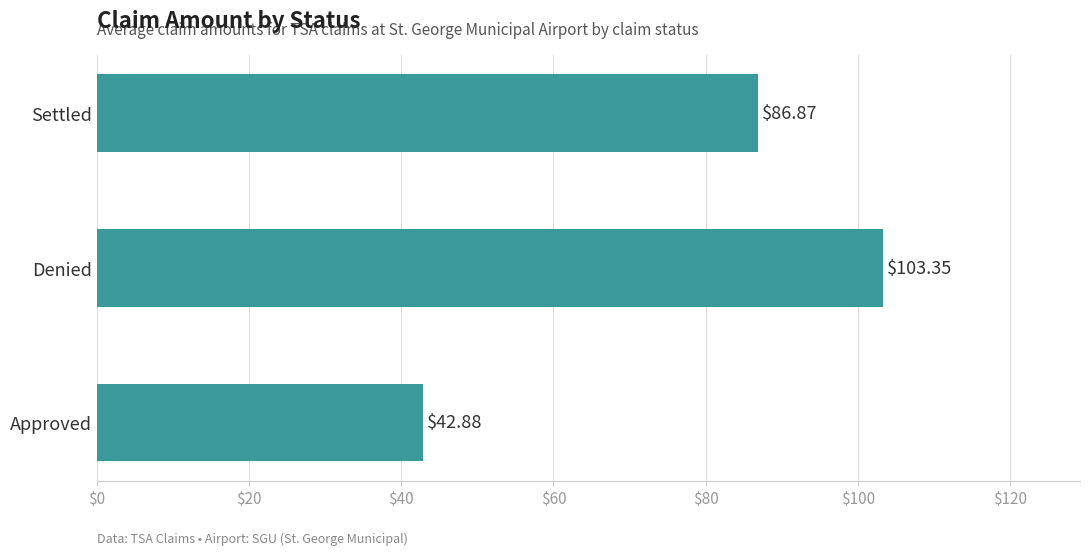

List the labels in order of value, smallest first.

Approved, Settled, Denied